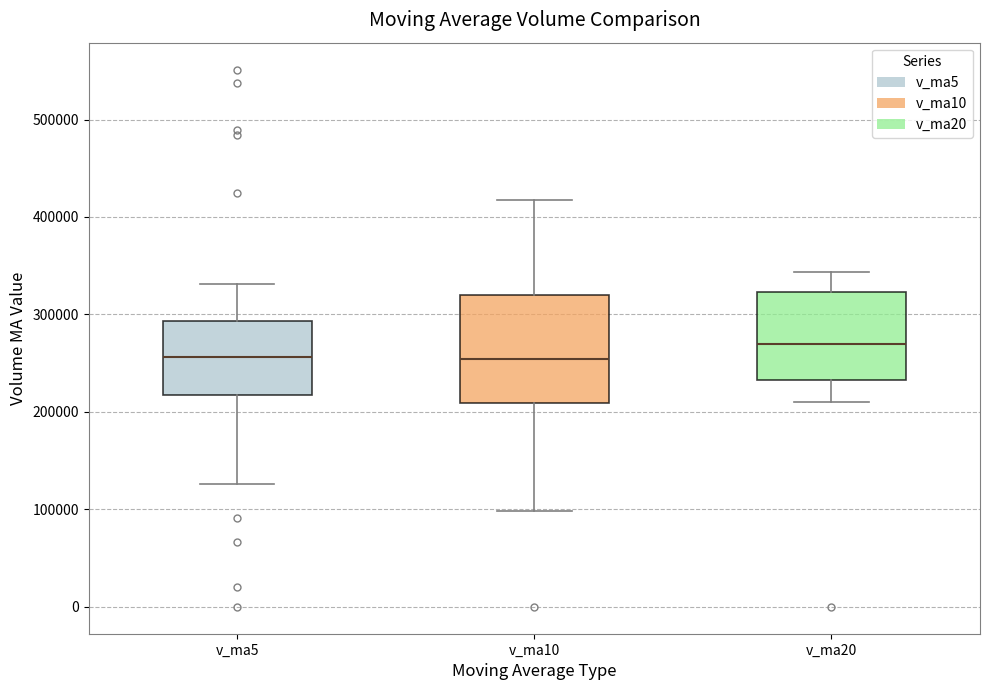

Reading left to right, transcribe this box plot: for each box, give where its median line is, the range the box spans, and where its two whiskers end, as read against the y-axis. The values are not printed on the chart, so give them approximately, as read against the axis.

v_ma5: median 260000, box 220000 to 290000, whiskers 130000 to 330000
v_ma10: median 250000, box 210000 to 320000, whiskers 100000 to 420000
v_ma20: median 270000, box 230000 to 320000, whiskers 210000 to 340000